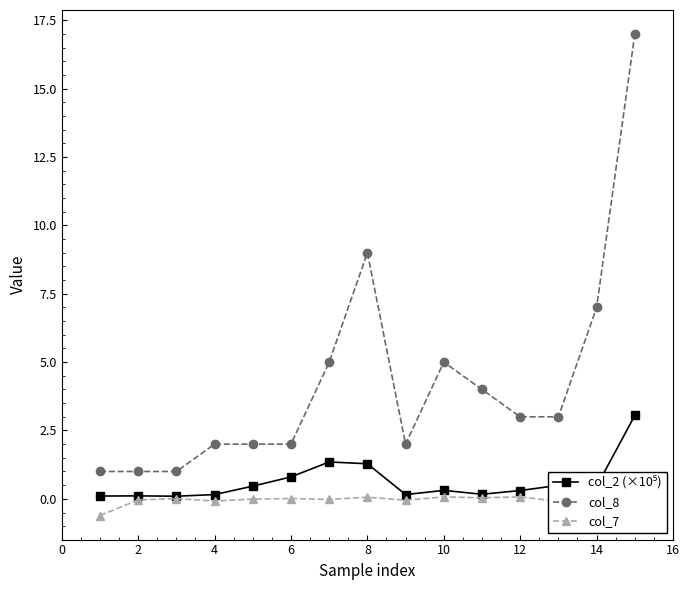

Reading left to right, extract all data points from this chart.

col_2 (×10⁵): 0.1	0.1	0.1	0.2	0.5	0.8	1.3	1.3	0.2	0.3	0.2	0.3	0.5	0.5	3.0
col_8: 1.0	1.0	1.0	2.0	2.0	2.0	5.0	9.0	2.0	5.0	4.0	3.0	3.0	7.0	17.0
col_7: -0.6	-0.0	0.0	-0.1	-0.0	0.0	-0.0	0.1	-0.1	0.1	0.0	0.1	-0.1	0.0	0.3